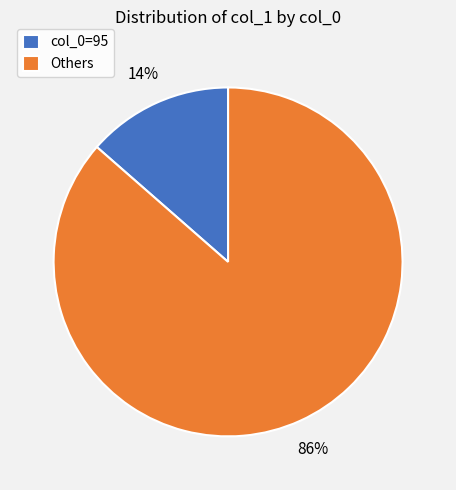

Count the number of slices in the pie.

2